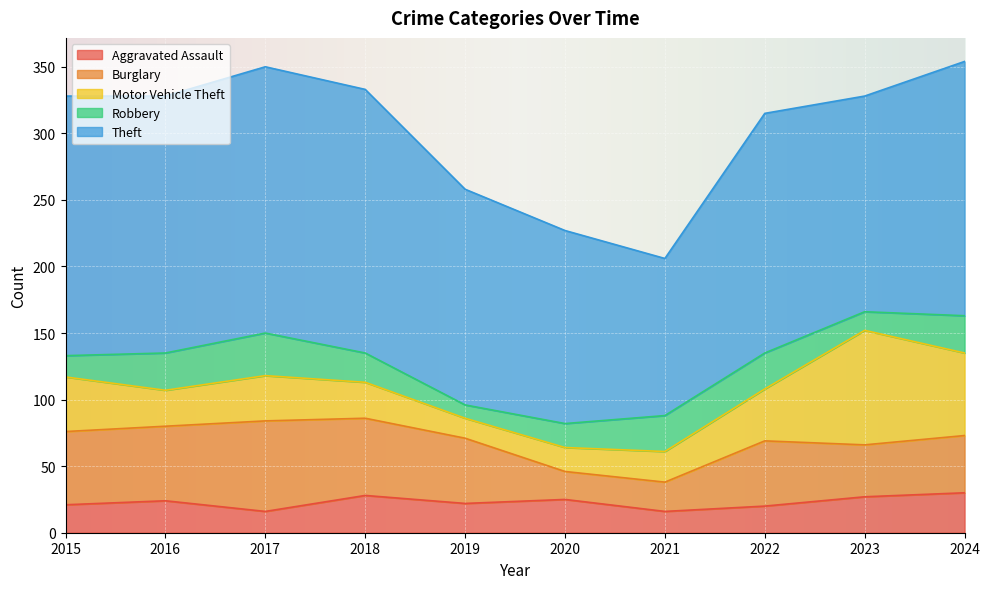

Which series has the largest total across all categories?

Theft